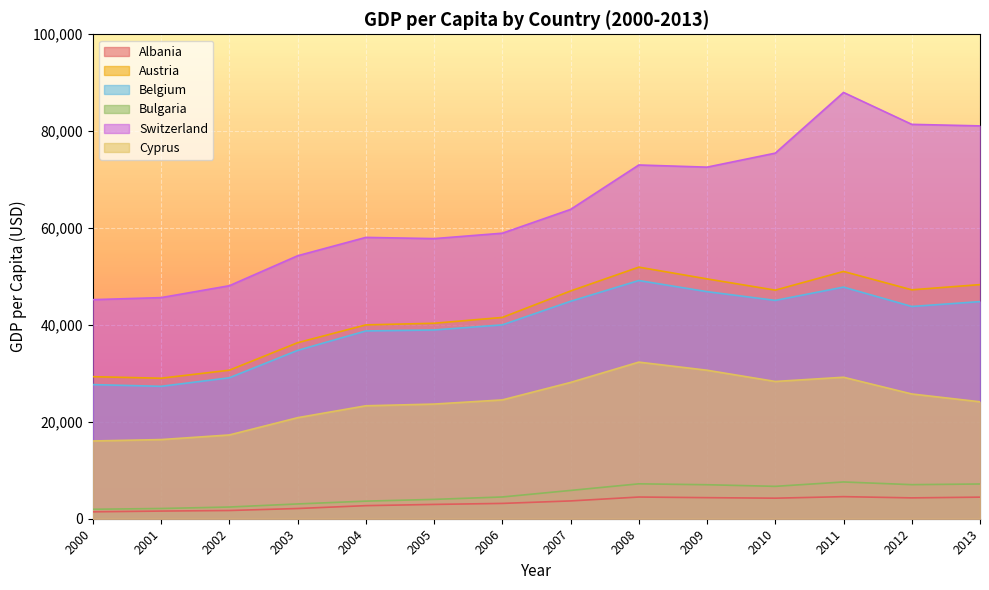

Does the chart display data point markers on the line(s)?

No